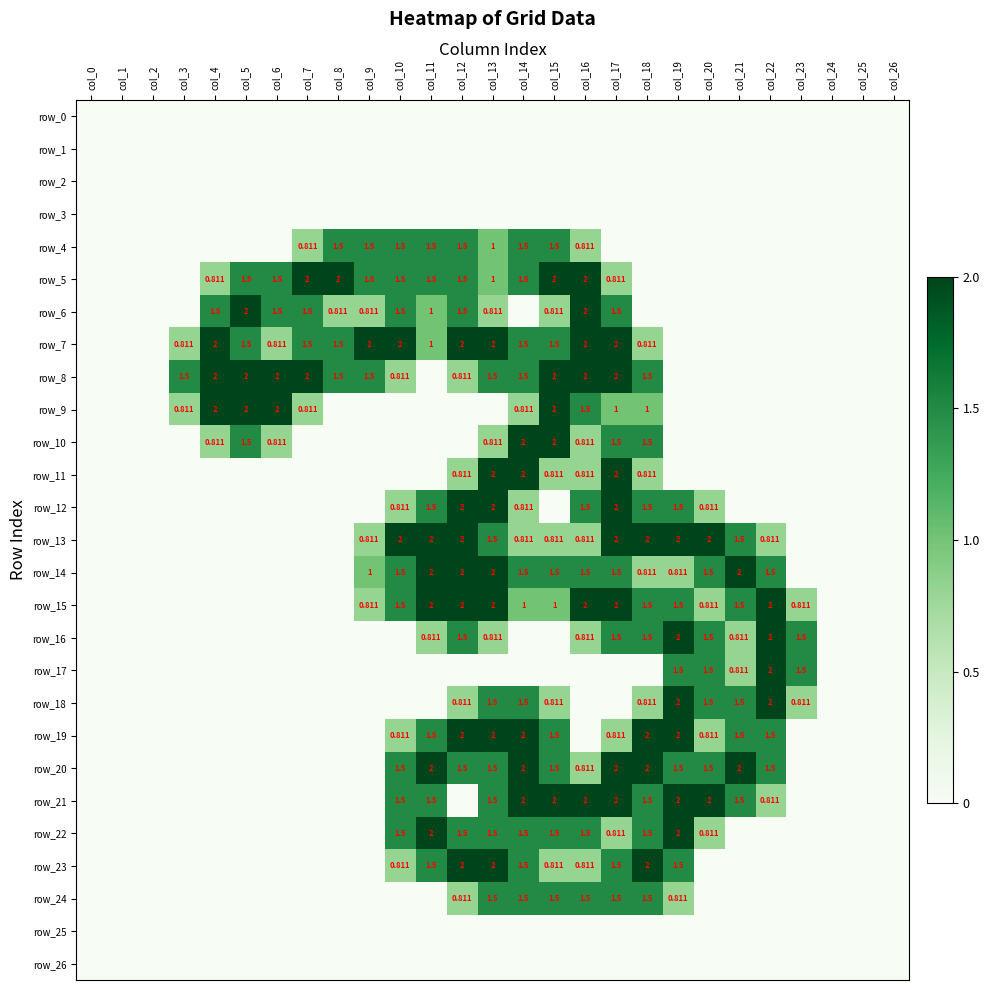

How many positive values does the row_12 series have?

10